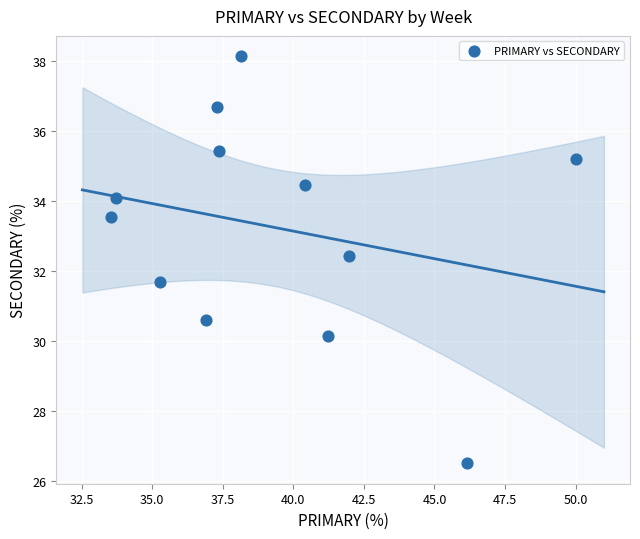

What is the range of Y values (max minus min)?

11.6